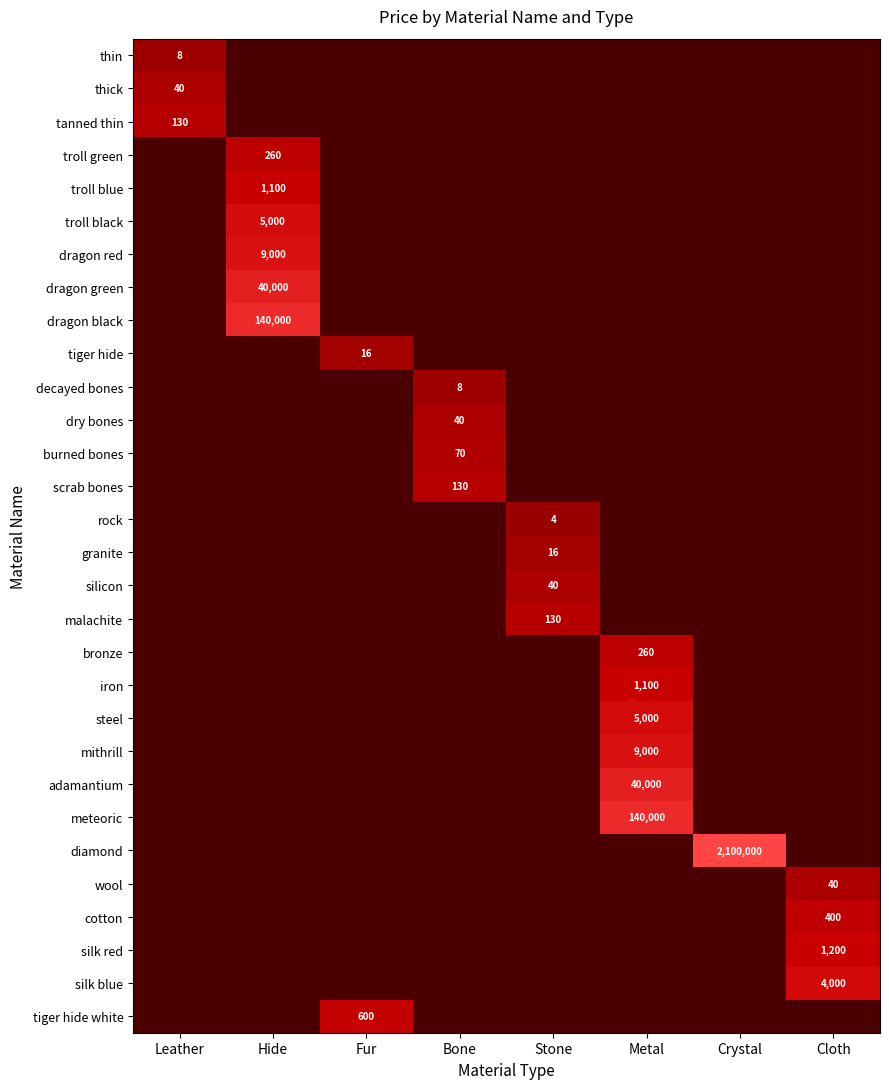

How many series are shown in this chart?

30